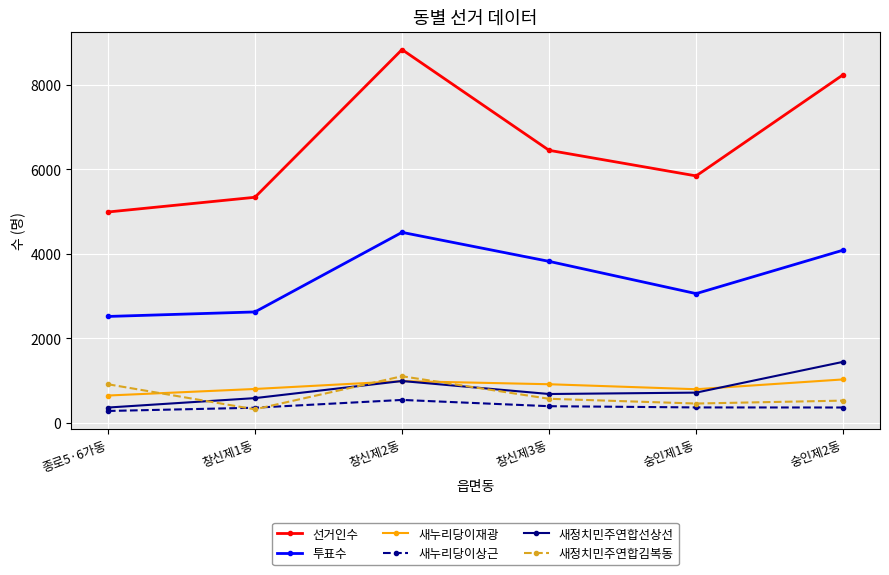

Is the value of 선거인수 at 종로5·6가동 greater than the value of 투표수 at 창신제1동?

Yes